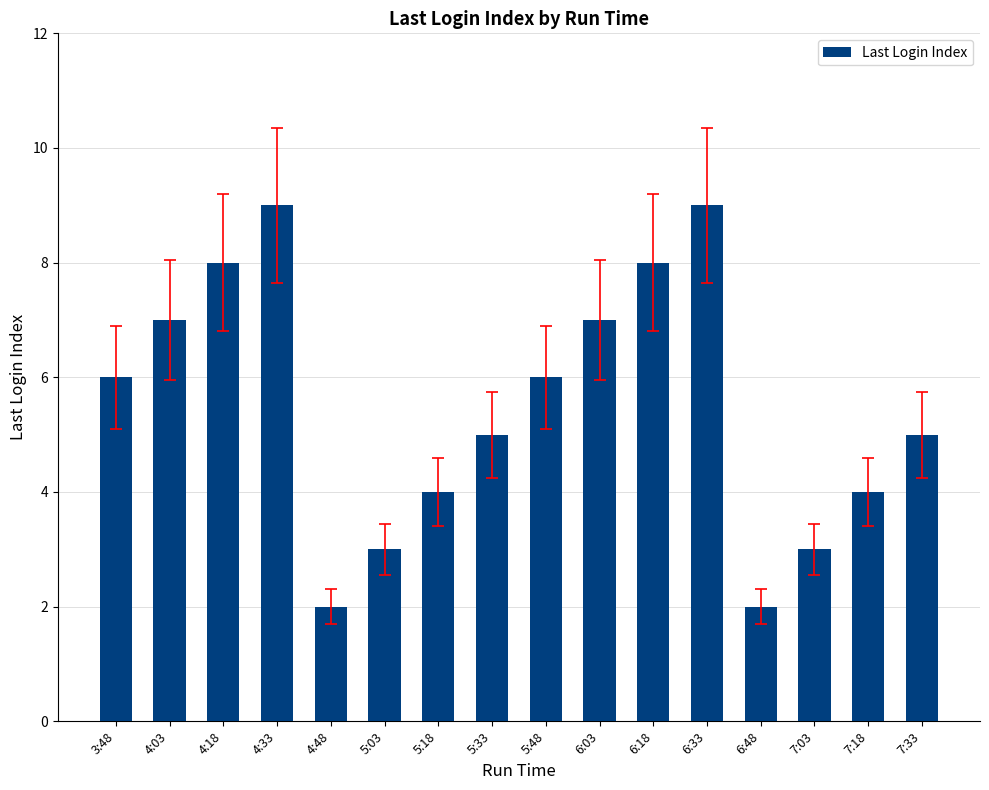

Approximately how many times larger is the value at 7:18 compared to 5:18?

1.0